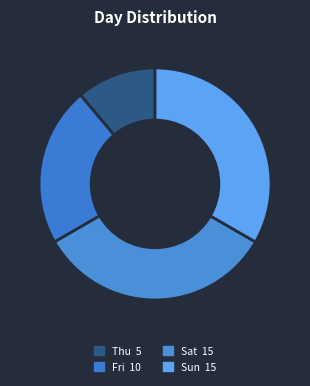

How many slices are in this pie chart?

4